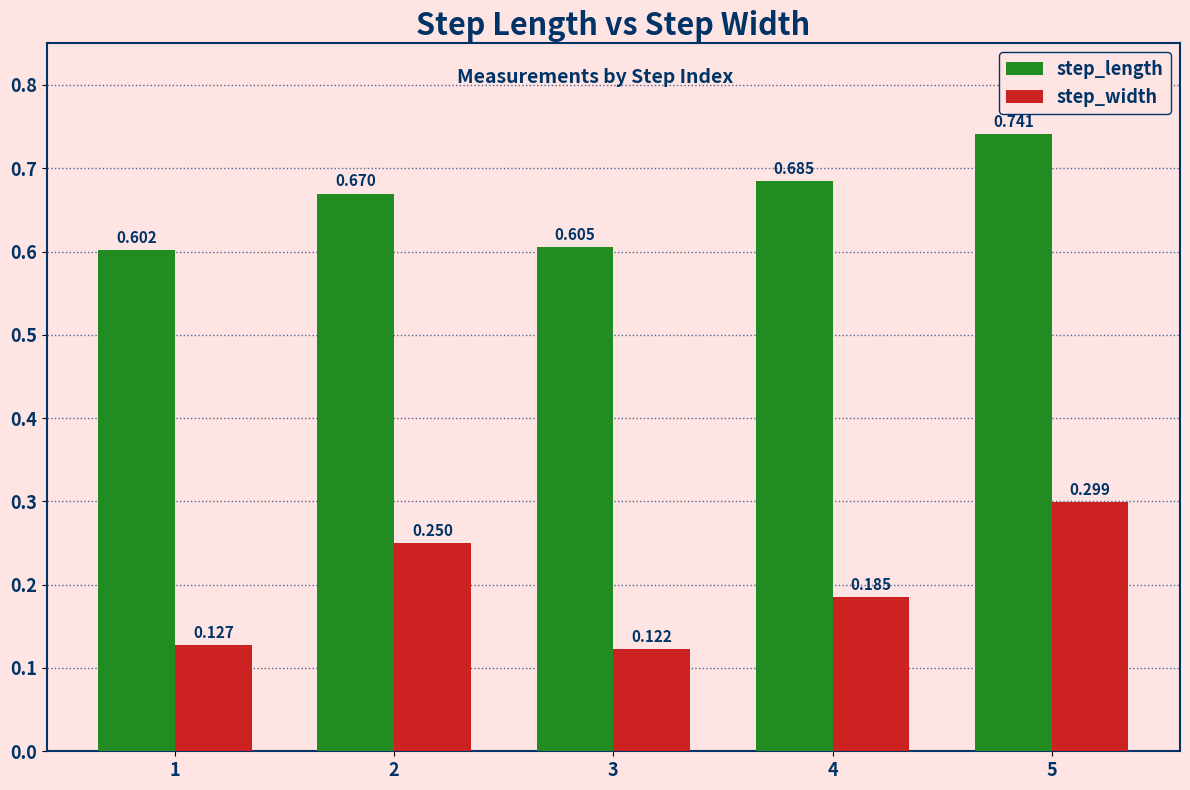

Is it true that step_length equals 0.6 at 3?

True